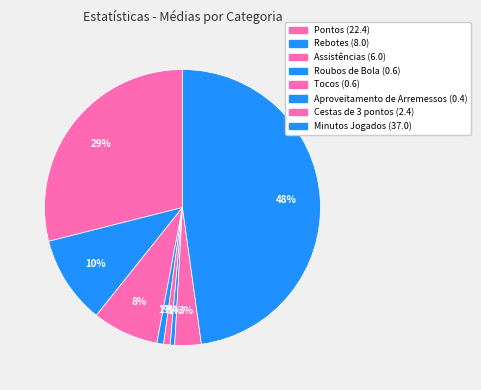

To the nearest percent, what is the difference between the Cestas de 3 pontos and Assistências slice percentages?

5%